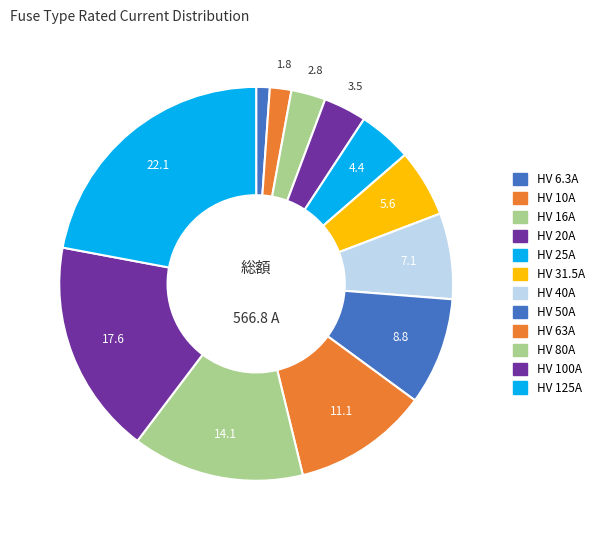

How many segments does this pie chart have?

12